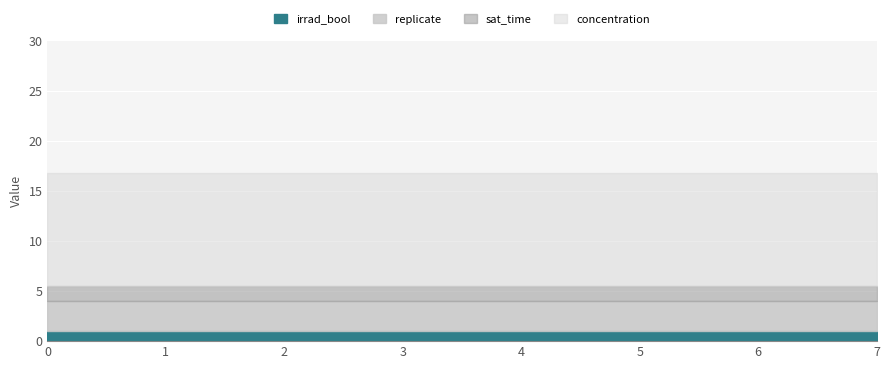

Reading left to right, what are all the values shown in this chart?

replicate: 0=3.0	1=3.0	2=3.0	3=3.0	4=3.0	5=3.0	6=3.0	7=3.0
concentration: 0=11.2	1=11.2	2=11.2	3=11.2	4=11.2	5=11.2	6=11.2	7=11.2
sat_time: 0=1.5	1=1.5	2=1.5	3=1.5	4=1.5	5=1.5	6=1.5	7=1.5
irrad_bool: 0=1.0	1=1.0	2=1.0	3=1.0	4=1.0	5=1.0	6=1.0	7=1.0